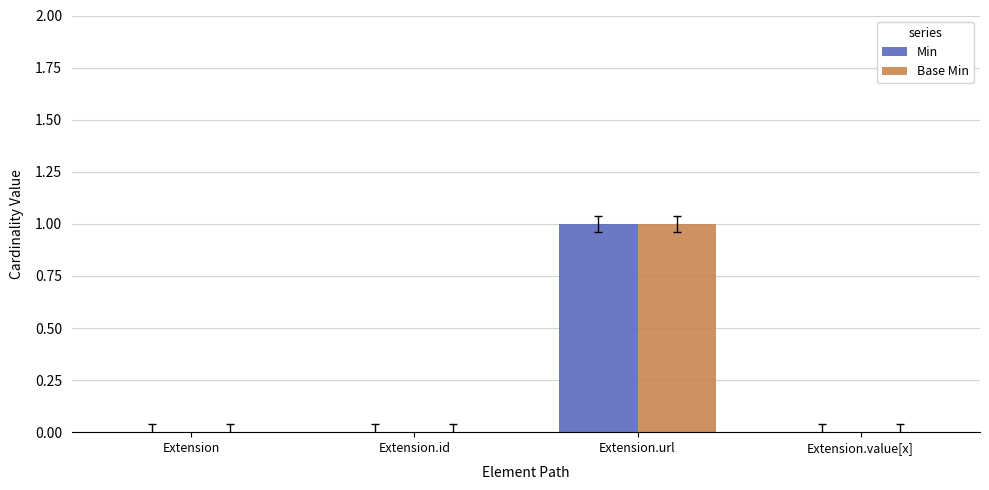

The value of Min at Extension.url is 1. True or false?

True